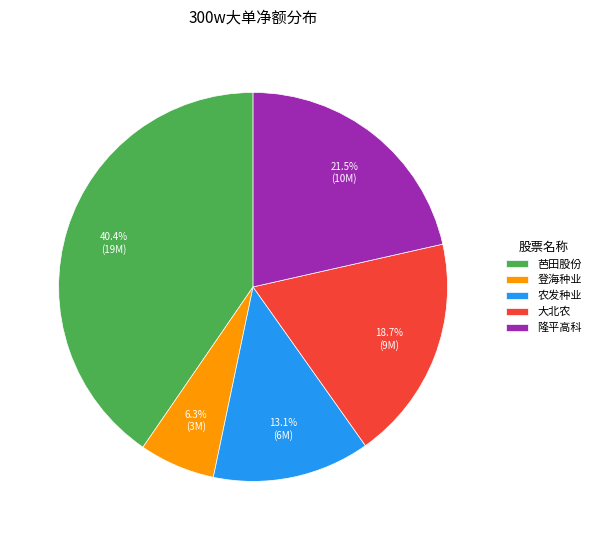

To the nearest percent, what is the average slice percentage?

20%